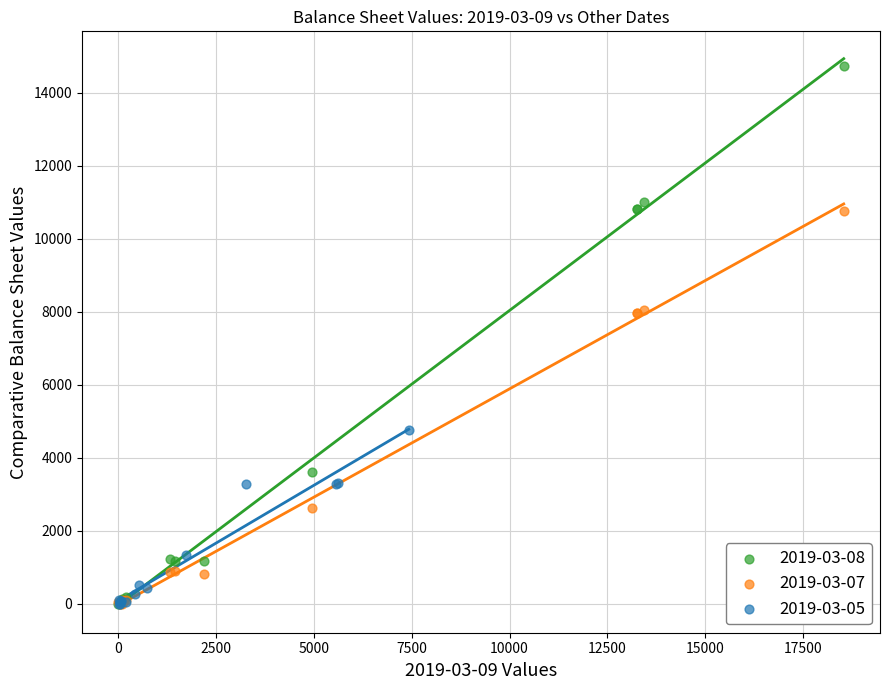

Which series has the widest spread of Y values?

2019-03-08